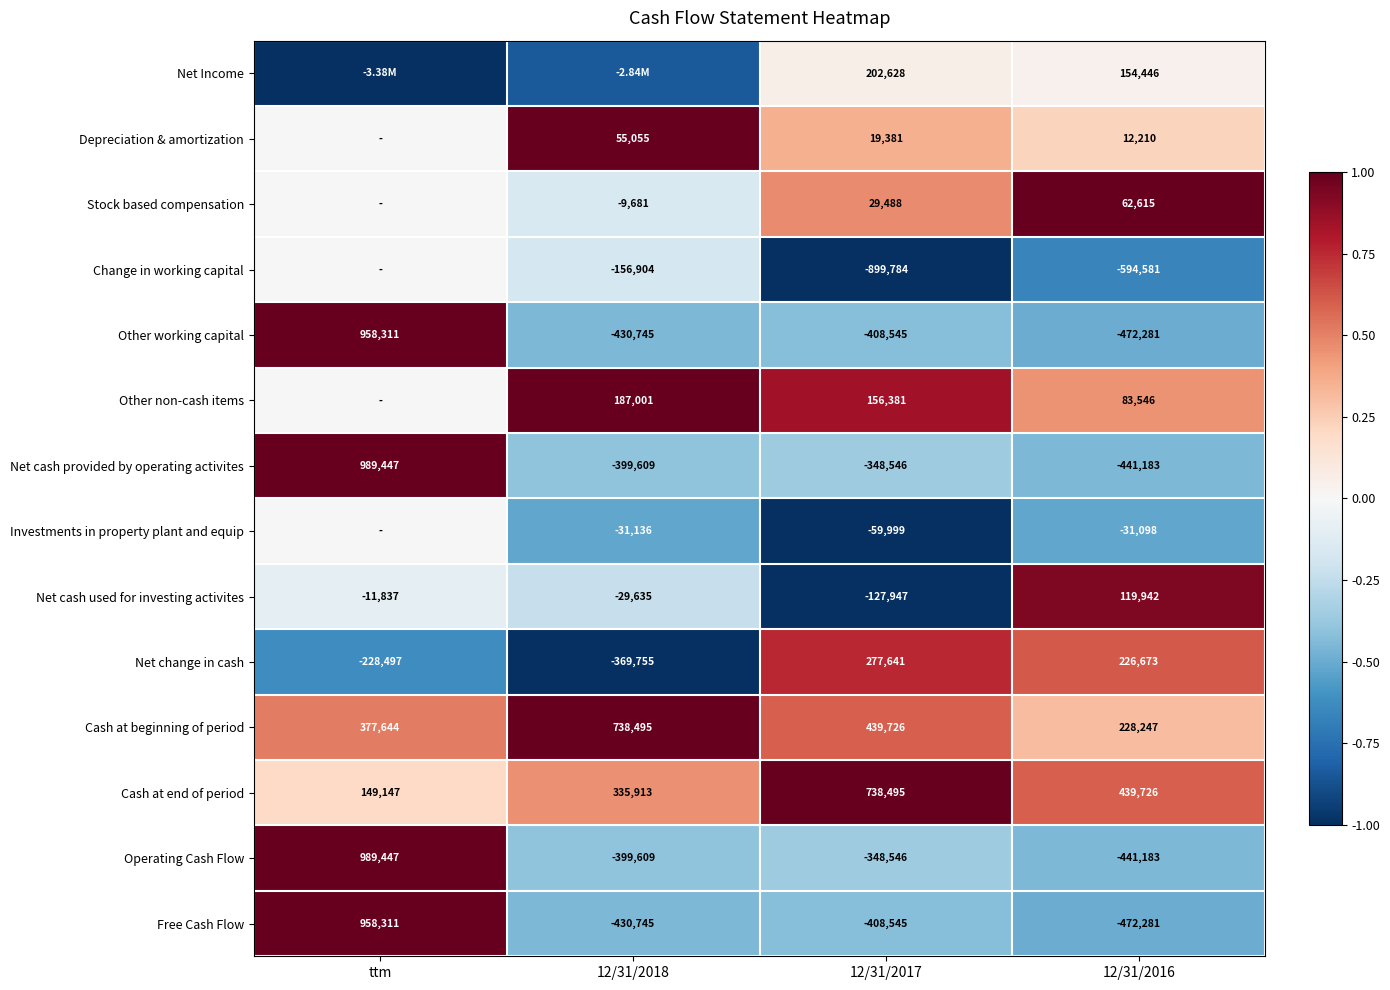

Where is Net cash used for investing activites nearest to the value -4002?

ttm